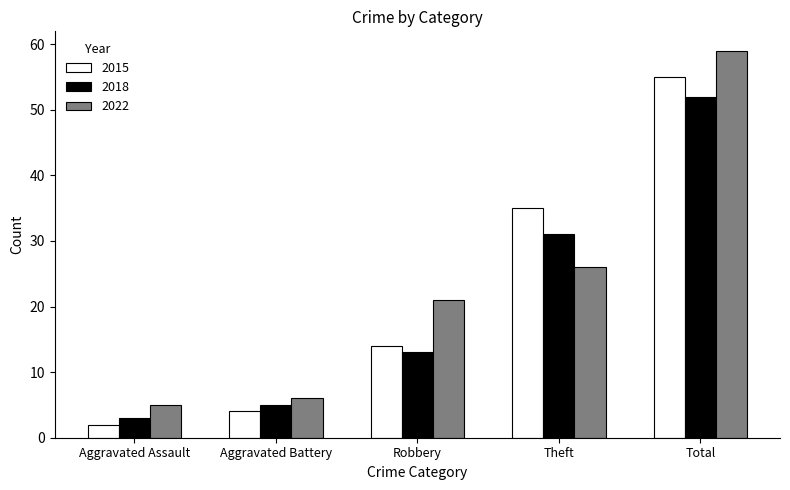

How many groups of bars are there?

5